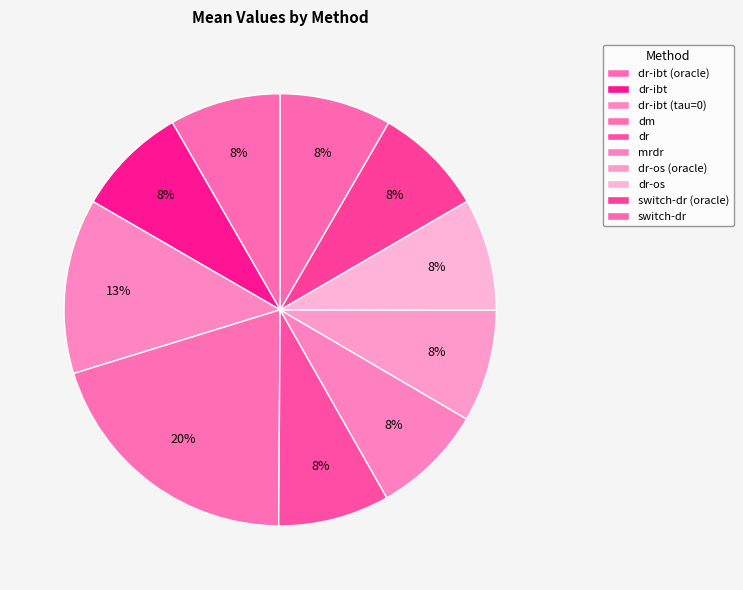

What percentage do dr-ibt and dr-ibt (oracle) together represent?

16.7%